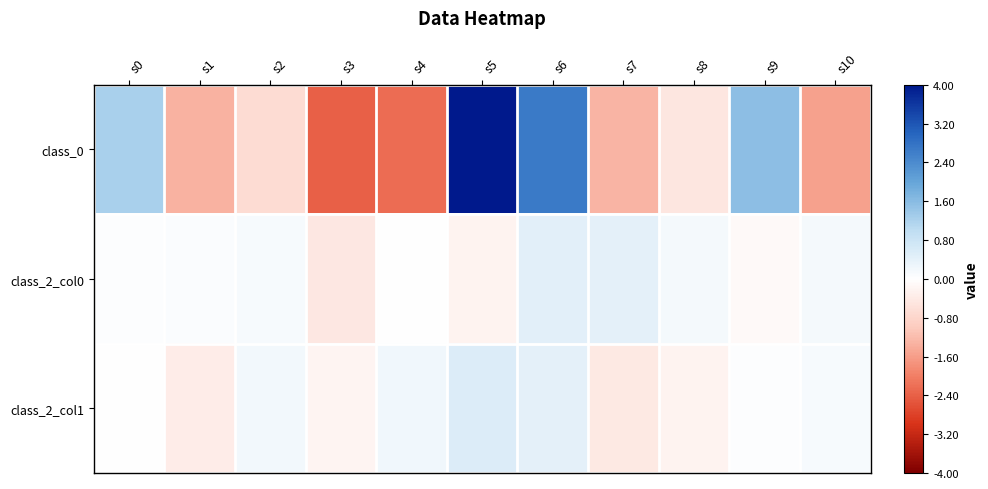

Rank the series by their maximum value, from lowest to highest.

class_2_col0, class_2_col1, class_0